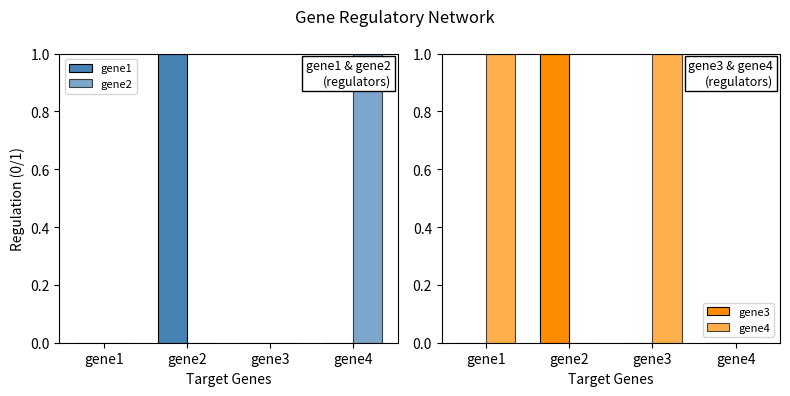

How many groups of bars are there?

4